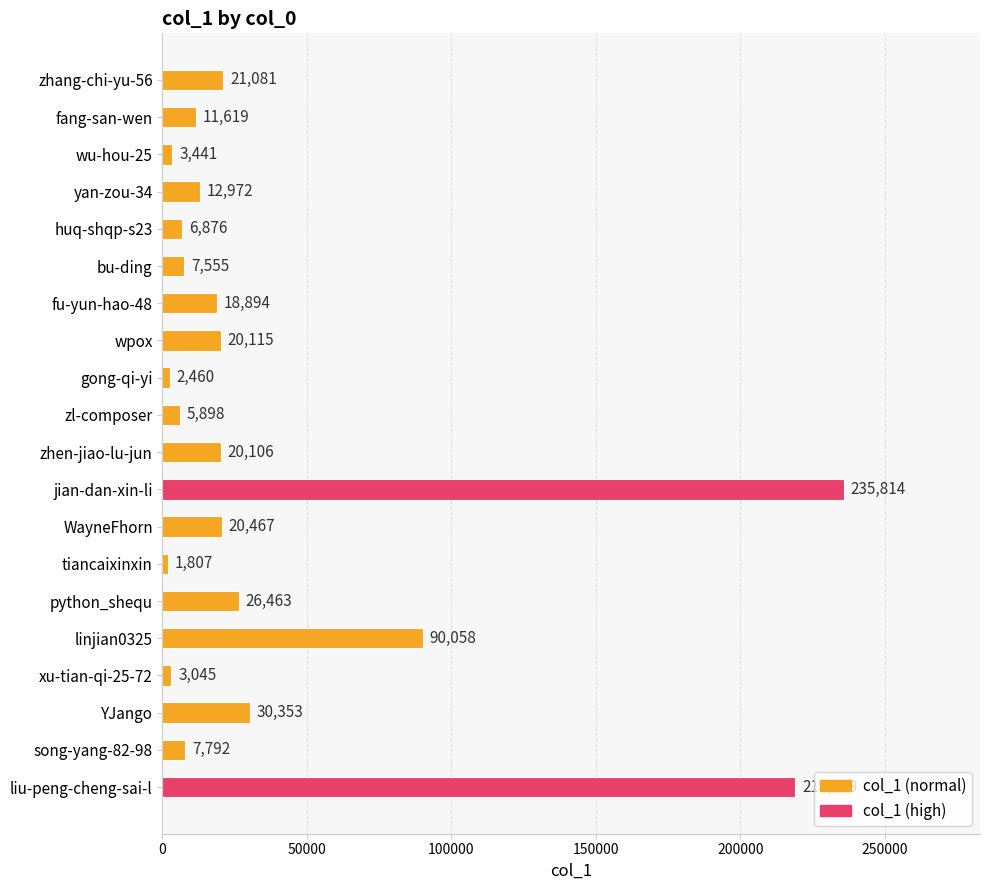

Reading top to bottom, list all the values displayed in this chart.

zhang-chi-yu-56=21081	fang-san-wen=11619	wu-hou-25=3441	yan-zou-34=12972	huq-shqp-s23=6876	bu-ding=7555	fu-yun-hao-48=18894	wpox=20115	gong-qi-yi=2460	zl-composer=5898	zhen-jiao-lu-jun=20106	jian-dan-xin-li=235814	WayneFhorn=20467	tiancaixinxin=1807	python_shequ=26463	linjian0325=90058	xu-tian-qi-25-72=3045	YJango=30353	song-yang-82-98=7792	liu-peng-cheng-sai-l=218989